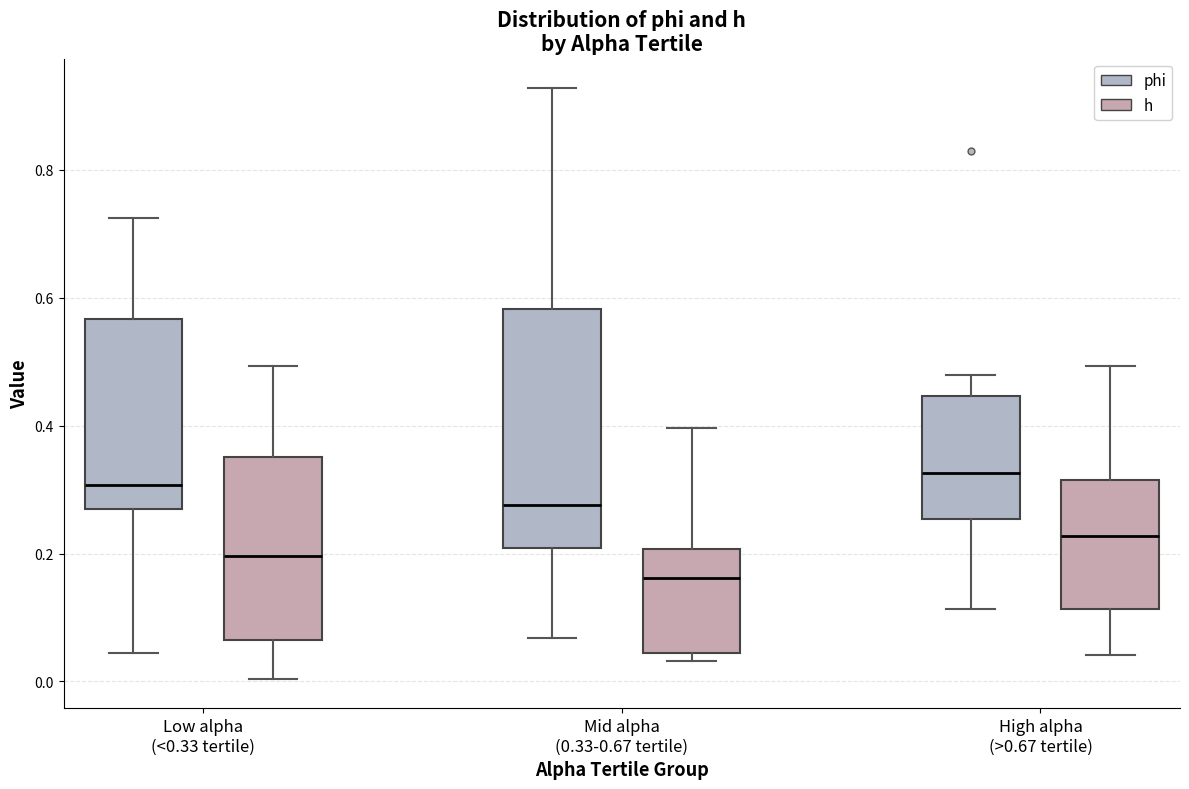

Which box is the tallest, from its lower edge to its upper edge?

Mid alpha (0.33-0.67 tertile) (phi)